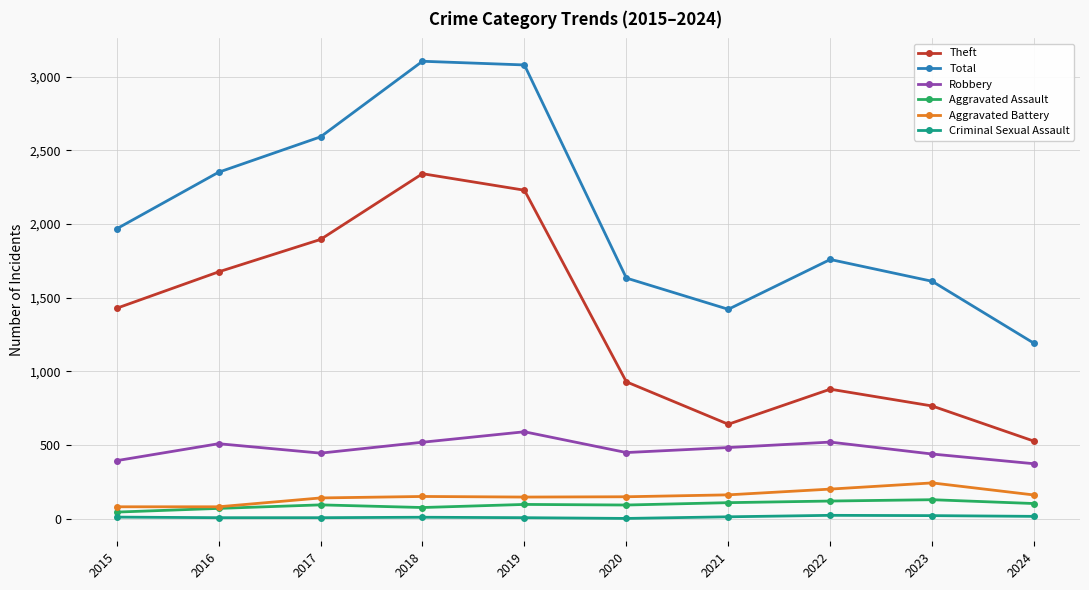

True or false: Total and Aggravated Battery cross at least once.

False